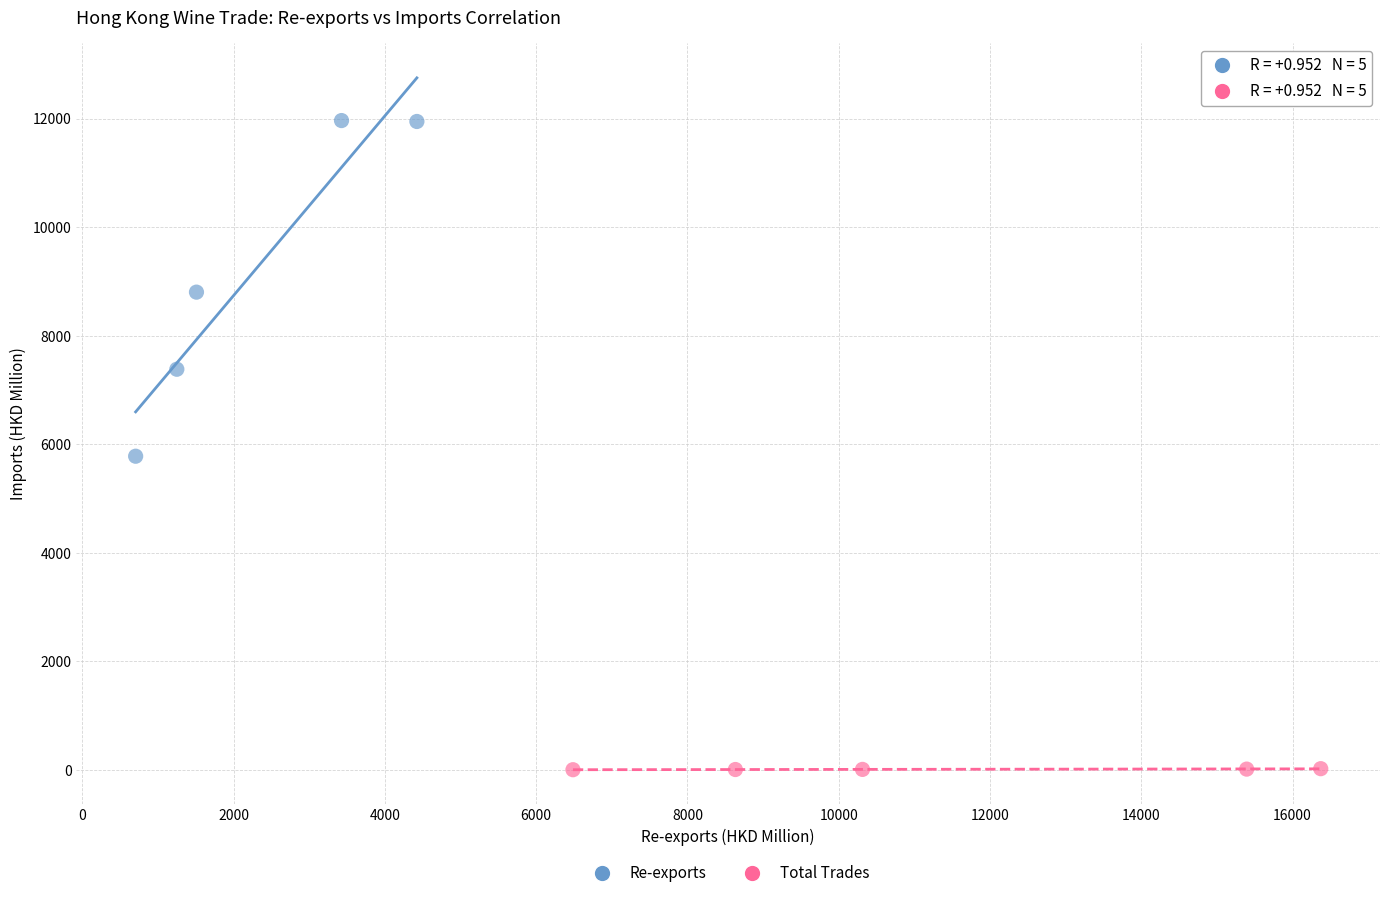

Which series contains the lowest Y value?

Total Trades